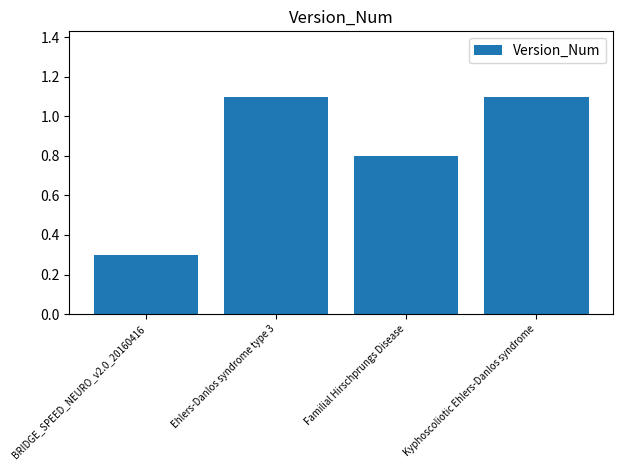

What is the value of the 2nd bar from the left?

1.1